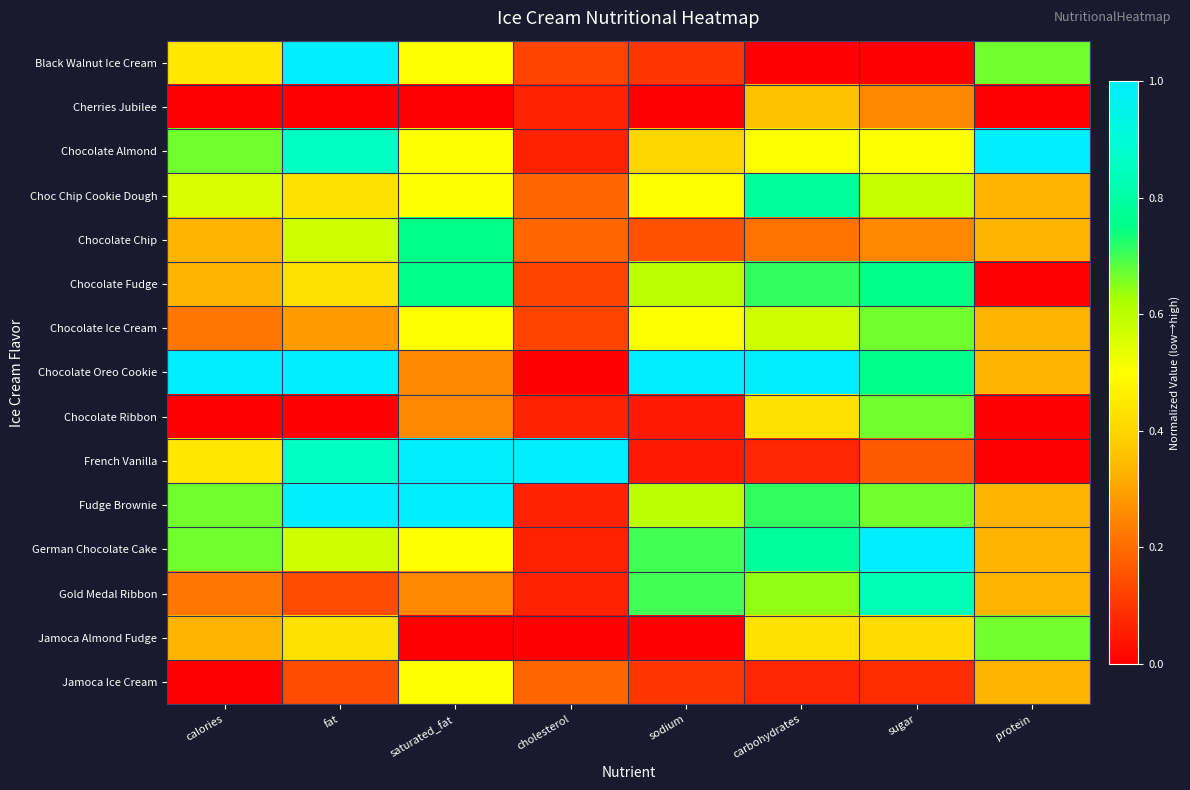

At which category is the sum across all series the highest?

fat